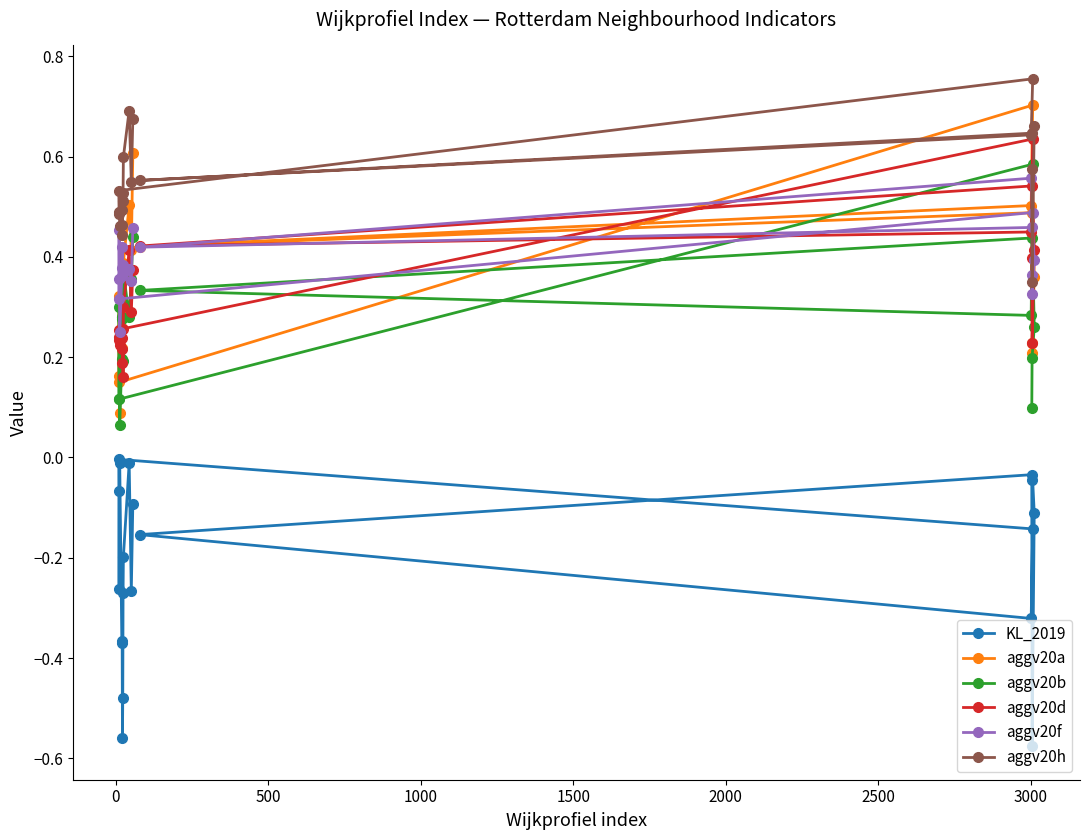

Which series has the largest total across all categories?

aggv20h